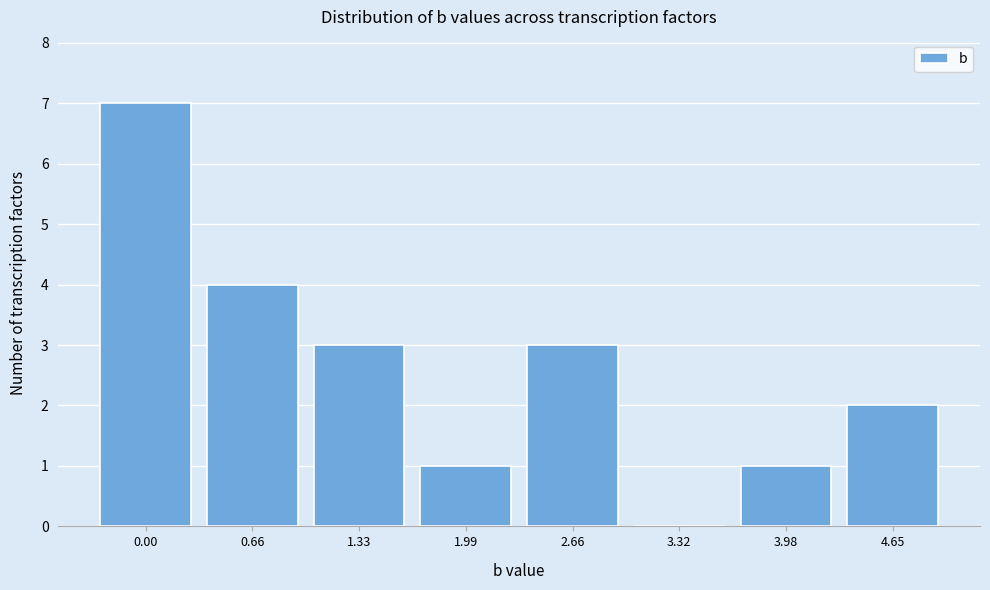

Reading right to left, transcribe all the data shown in this chart.

4.65=2	3.98=1	3.32=0	2.66=3	1.99=1	1.33=3	0.66=4	0.00=7